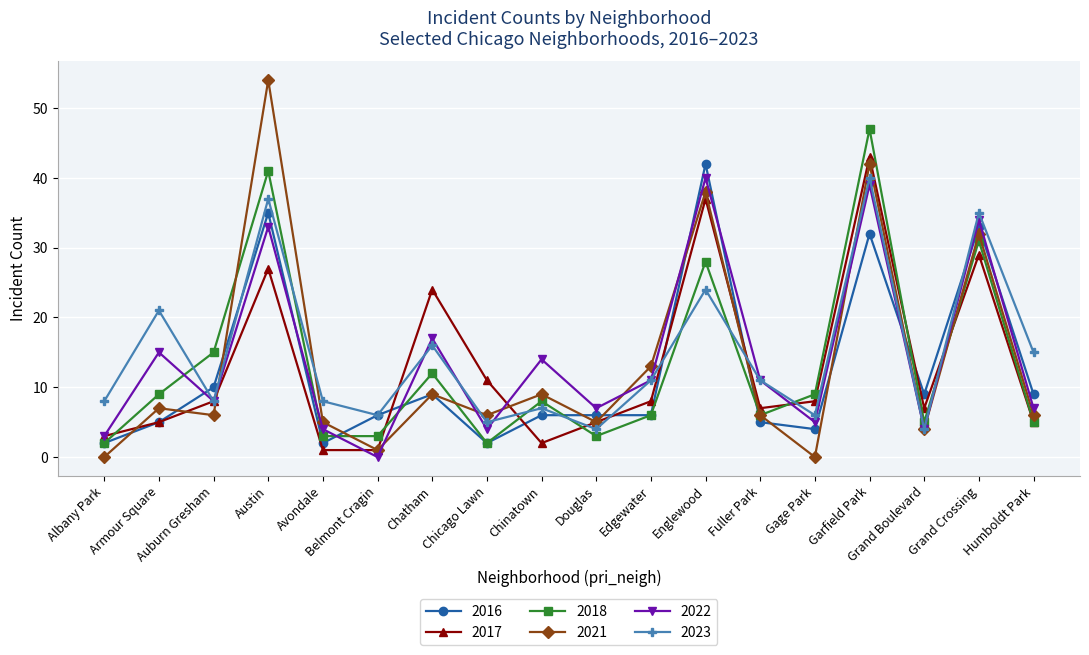

How many lines are shown in the chart?

6